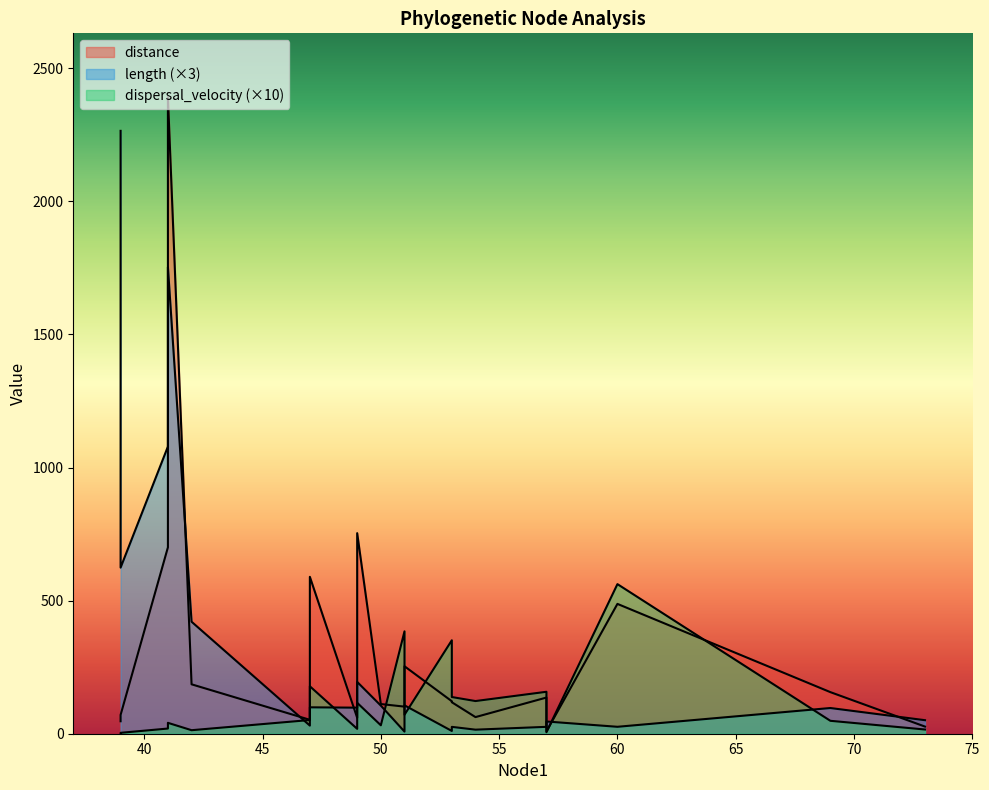

Does the chart display data point markers on the line(s)?

No